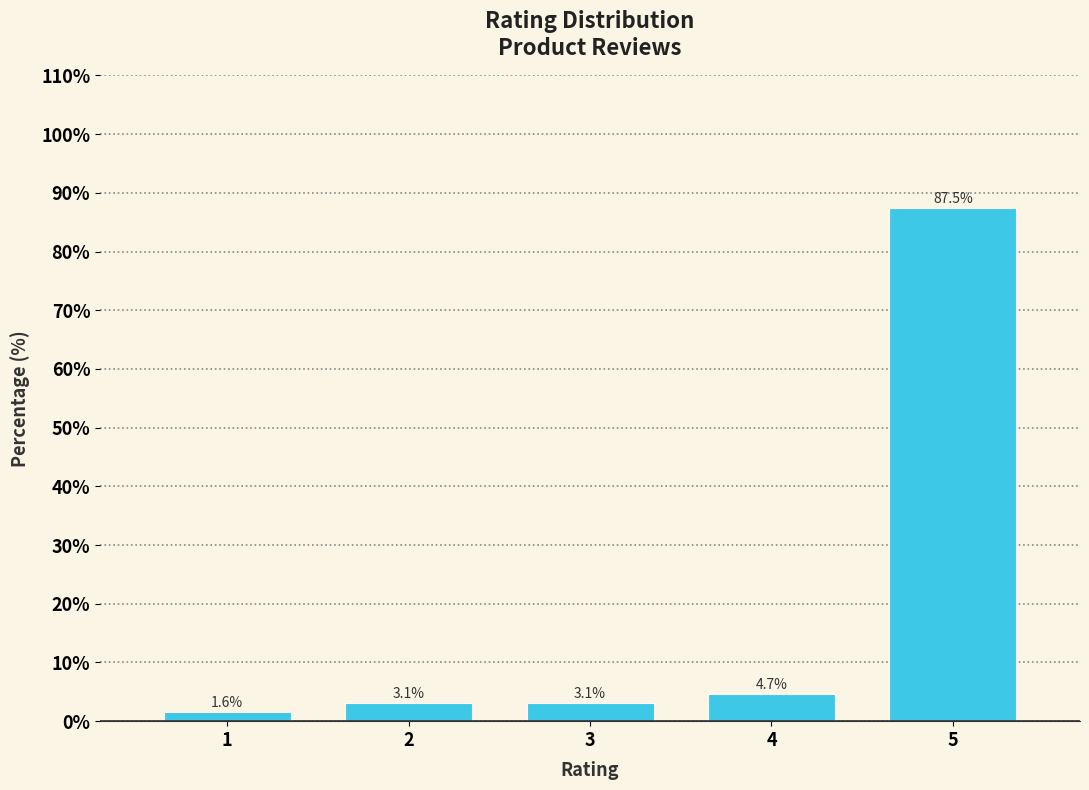

Reading right to left, extract all data points from this chart.

87.5	4.7	3.1	3.1	1.6